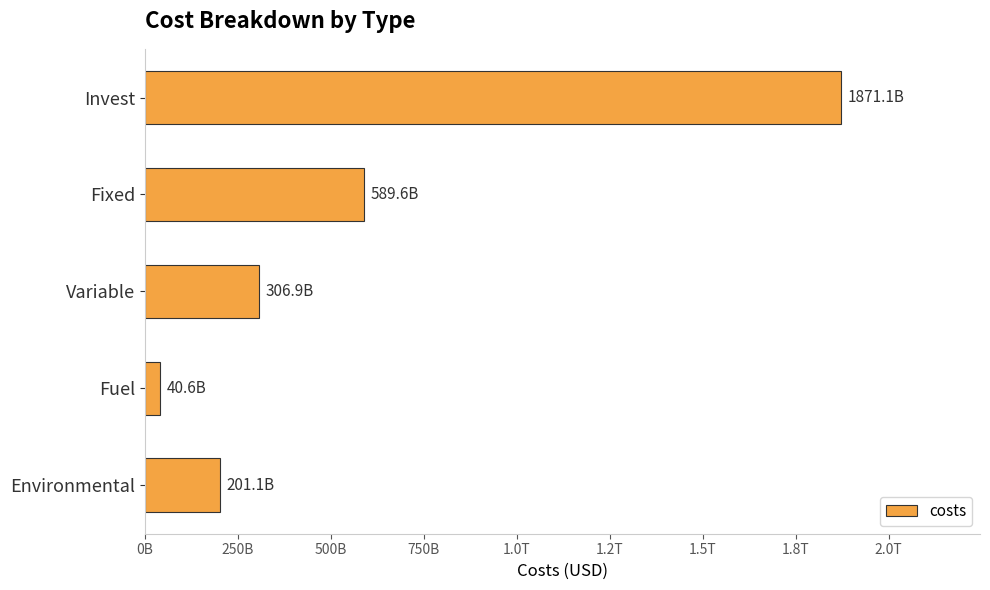

What is the sum of all values?

3009398689881.3